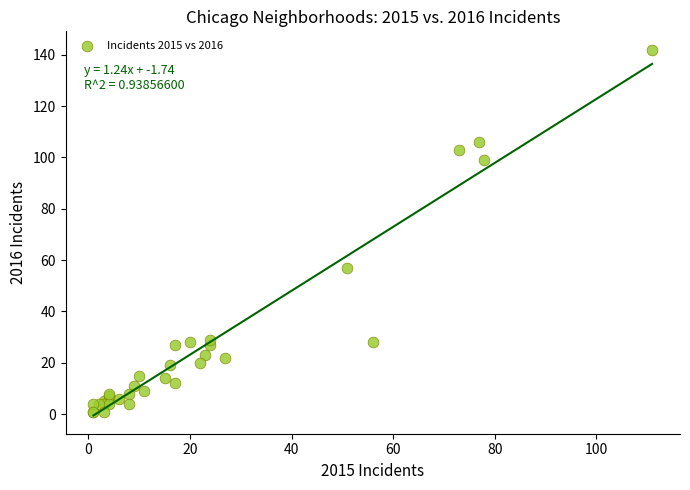

What Y value in the scatter plot is closest to 71?

57